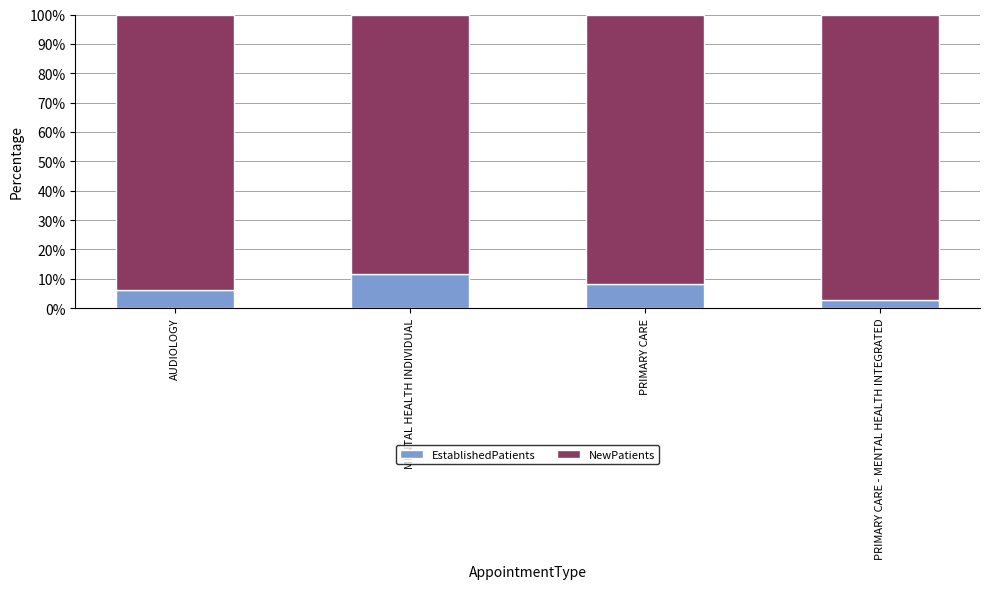

What are all the series names shown in the legend?

EstablishedPatients, NewPatients